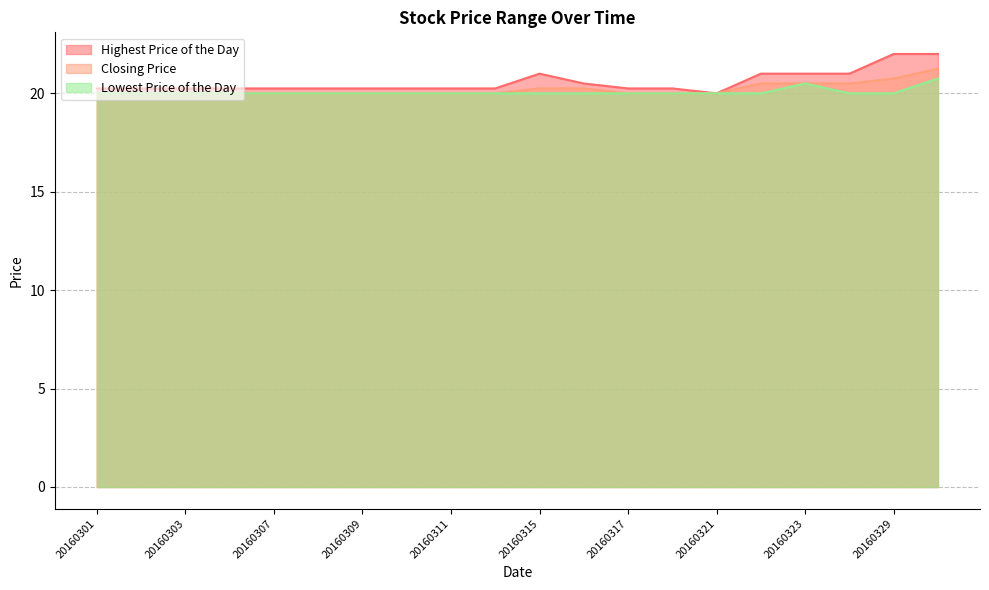

What is the spread (max minus min) of values at 20160322?

1.0